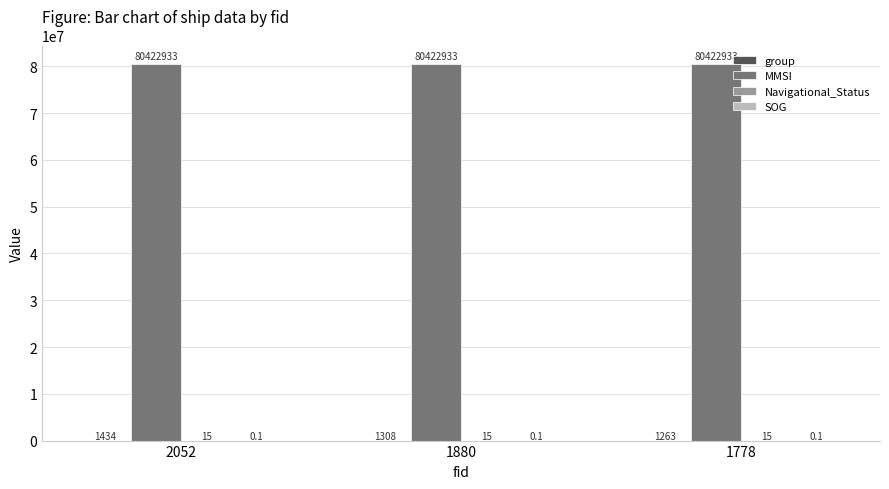

What is the approximate value of MMSI at 2052?

80422933.0